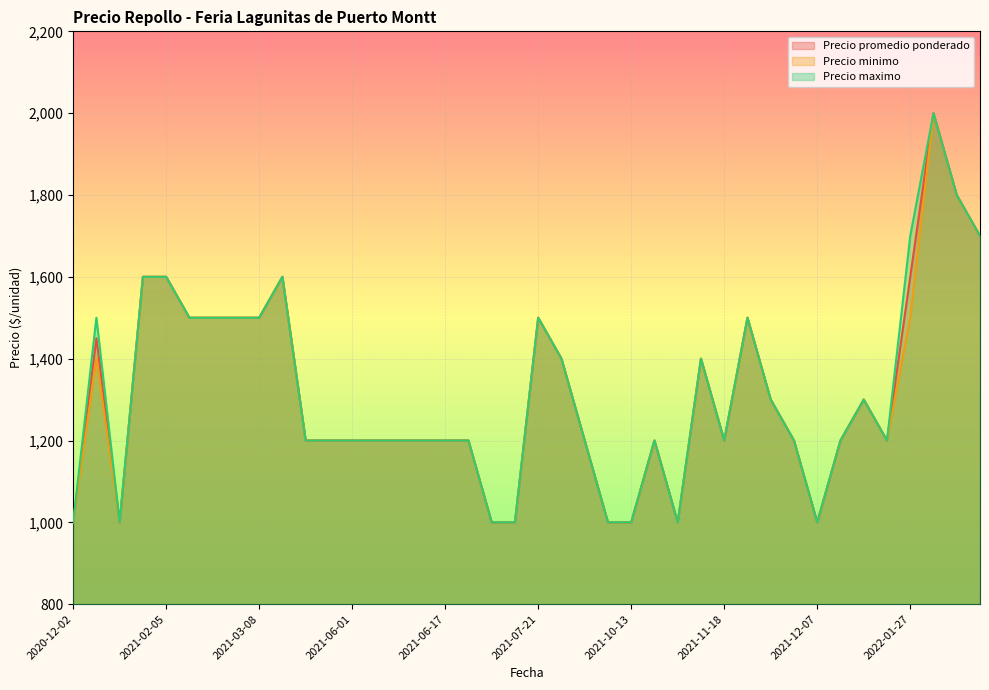

What is the total value across all series at 2021-06-01?

3600